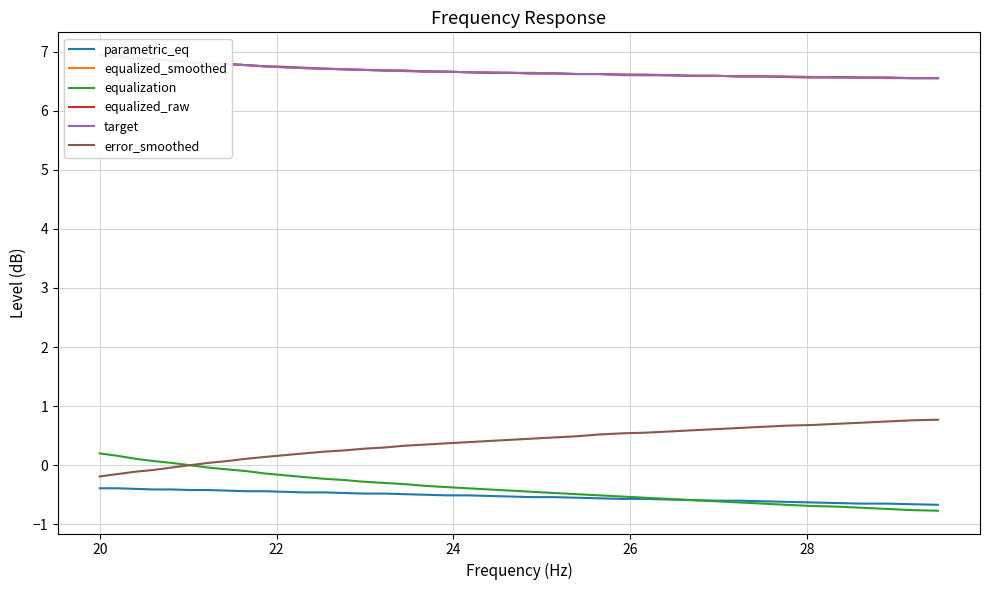

List the series in order of their peak value, lowest first.

parametric_eq, equalization, error_smoothed, equalized_smoothed, equalized_raw, target